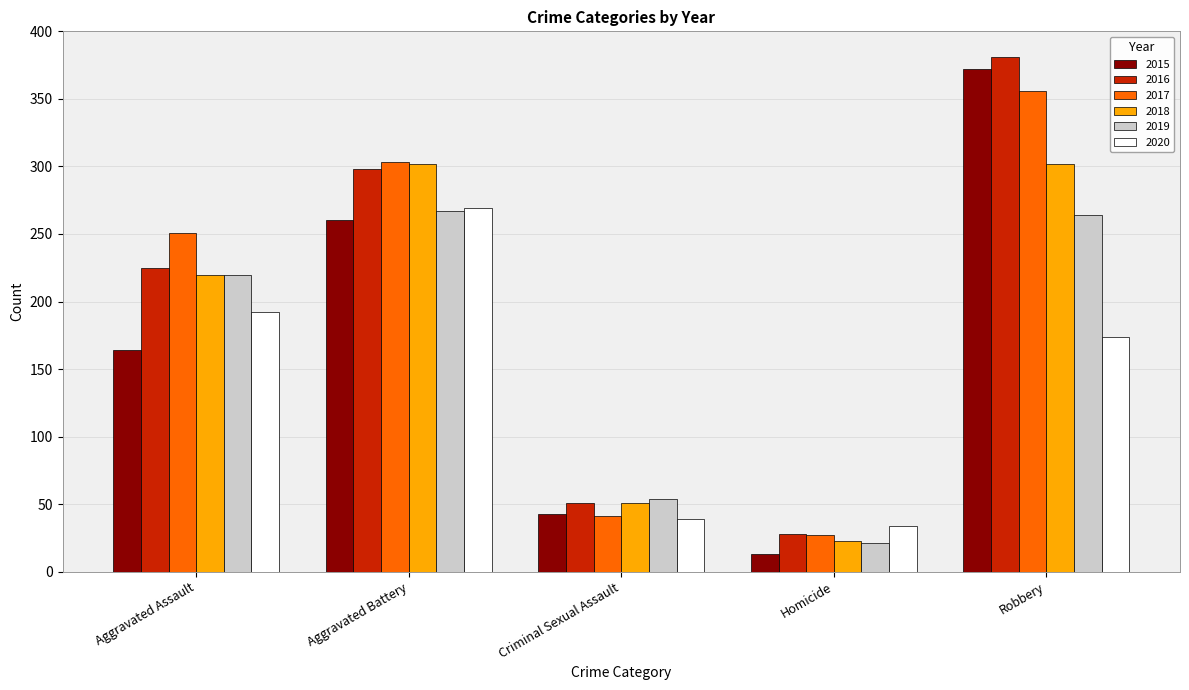

The value of 2015 at Robbery is 119. True or false?

False